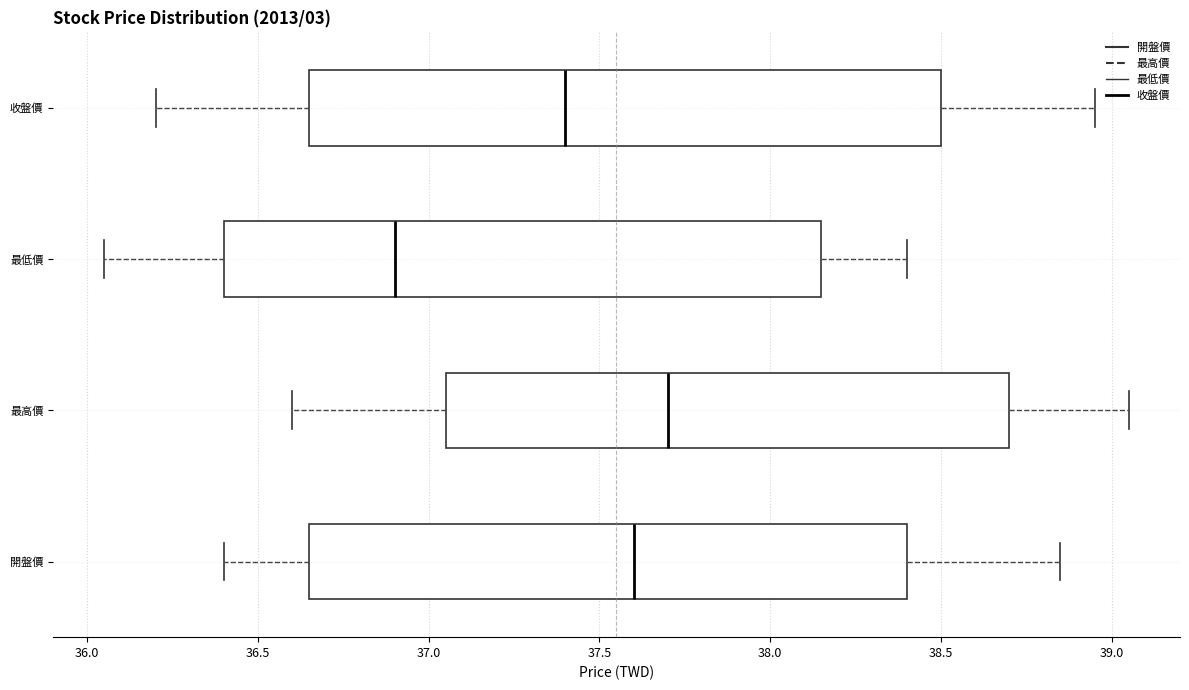

Where does the median line of the box for 最低價 sit on the x-axis? The values are not printed on the chart, so give them approximately, as read against the axis.

36.90